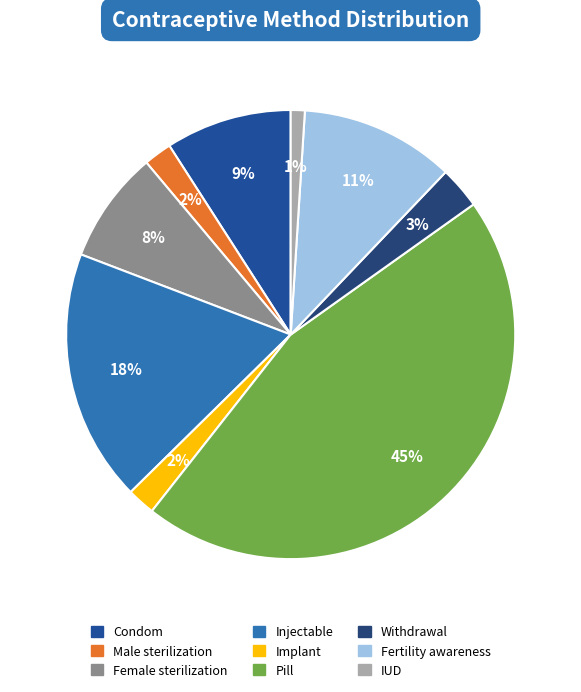

To the nearest percent, what portion does Fertility awareness represent?

11%